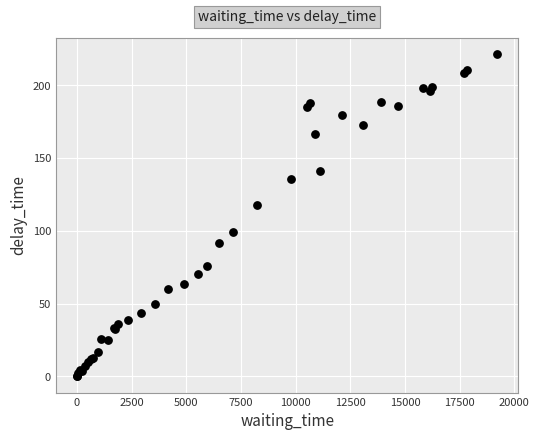

What Y value in the scatter plot is closest to 110?

117.7